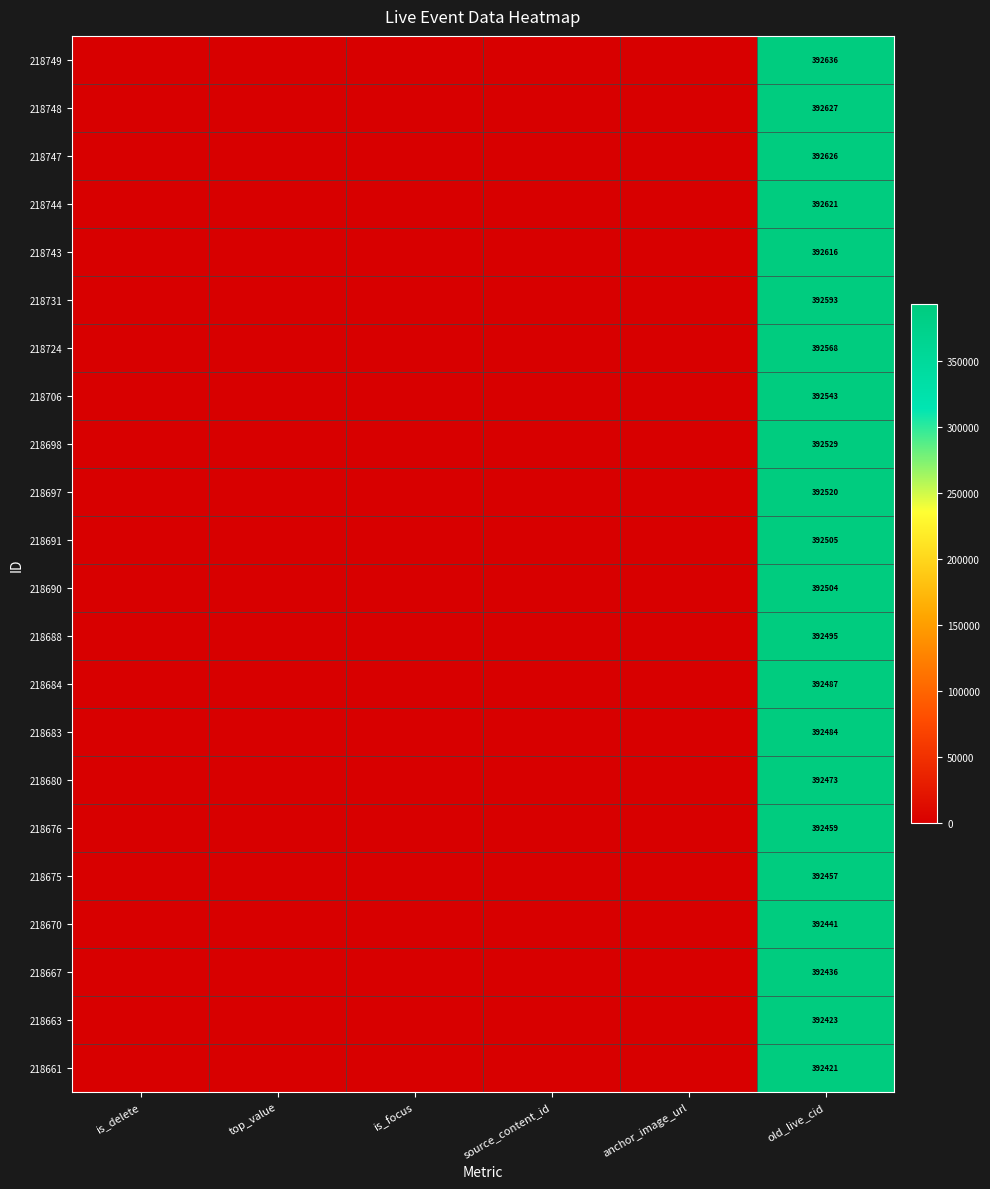

Is it true that 218706 equals 392543 at old_live_cid?

True